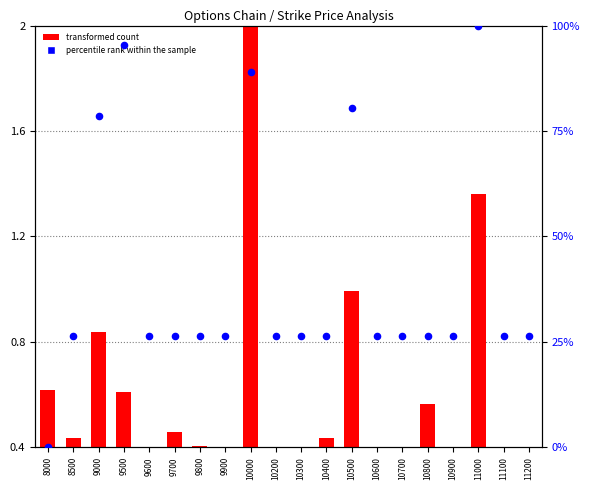

At which category is the sum across all series the highest?

11000